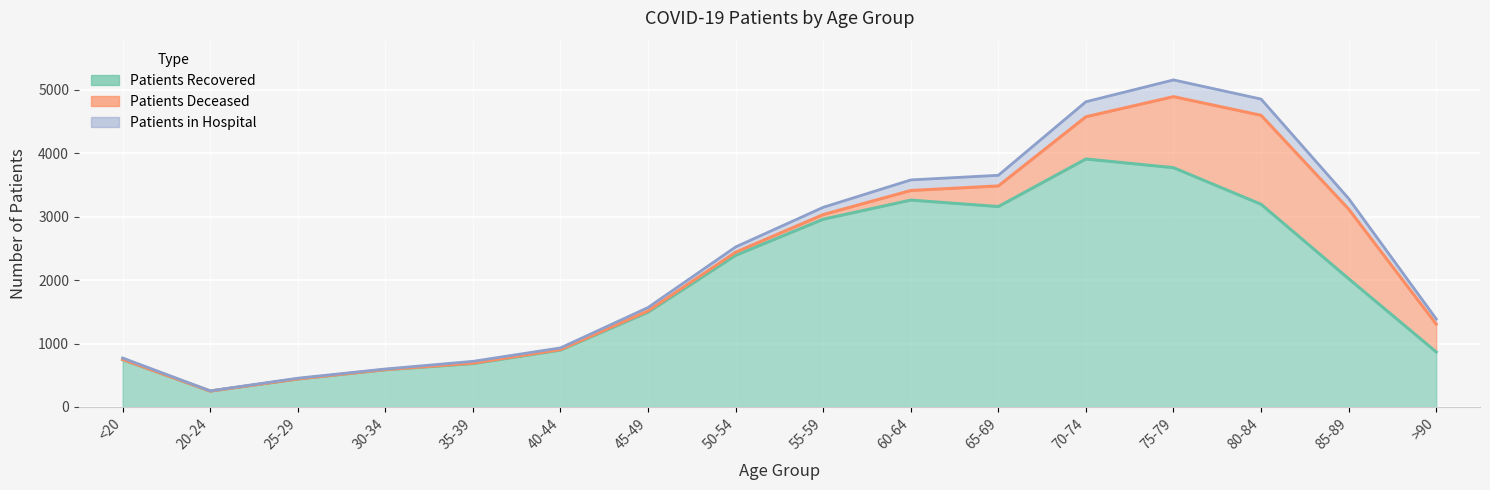

What position from the right is <20?

16